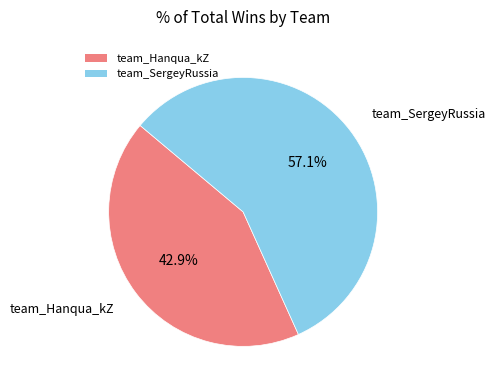

Approximately how many times larger is the value at team_SergeyRussia compared to team_Hanqua_kZ?

1.3